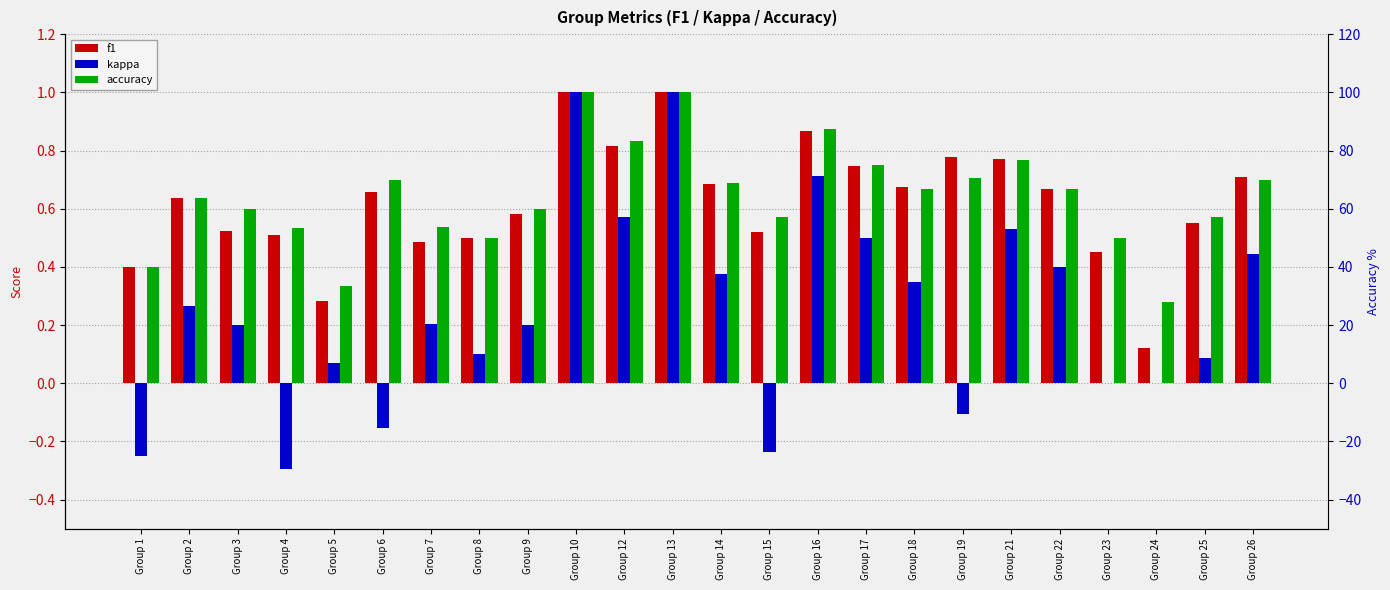

The f1 series shows 0.2 at Group 26. True or false?

False